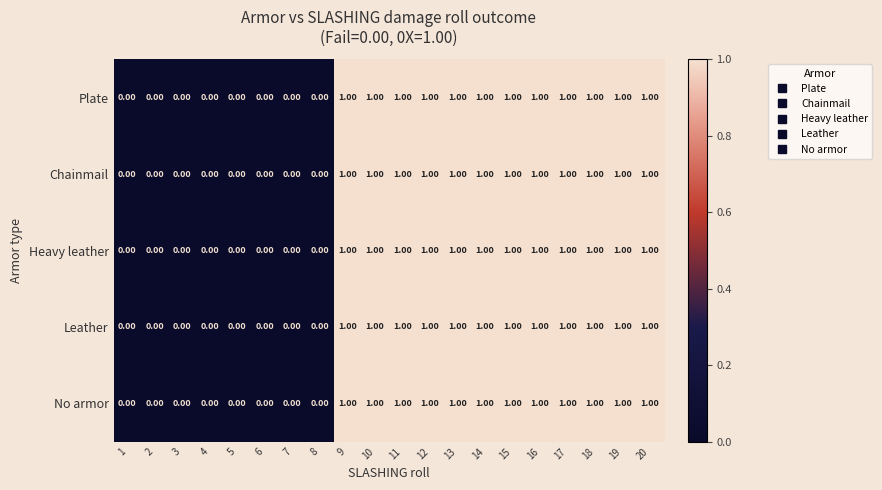

What is the total value across all series at 14?

5